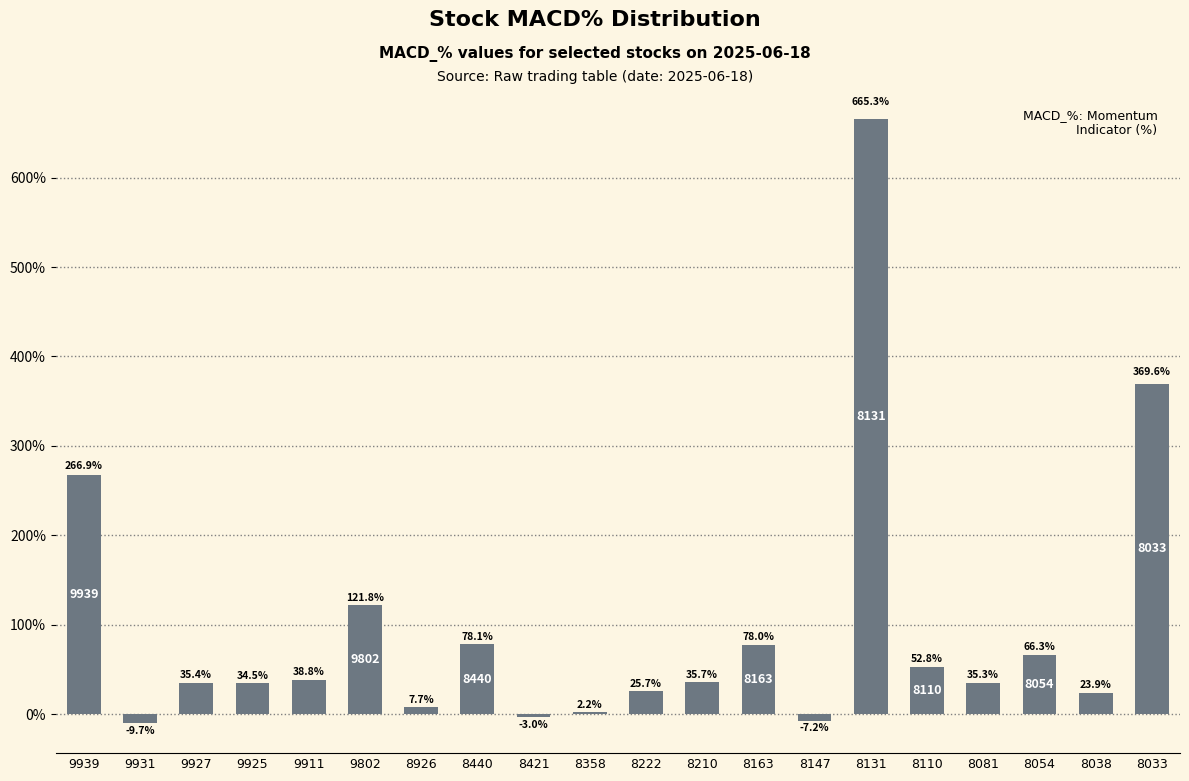

What is the sum of the values at 8038 and 8081?

59.2